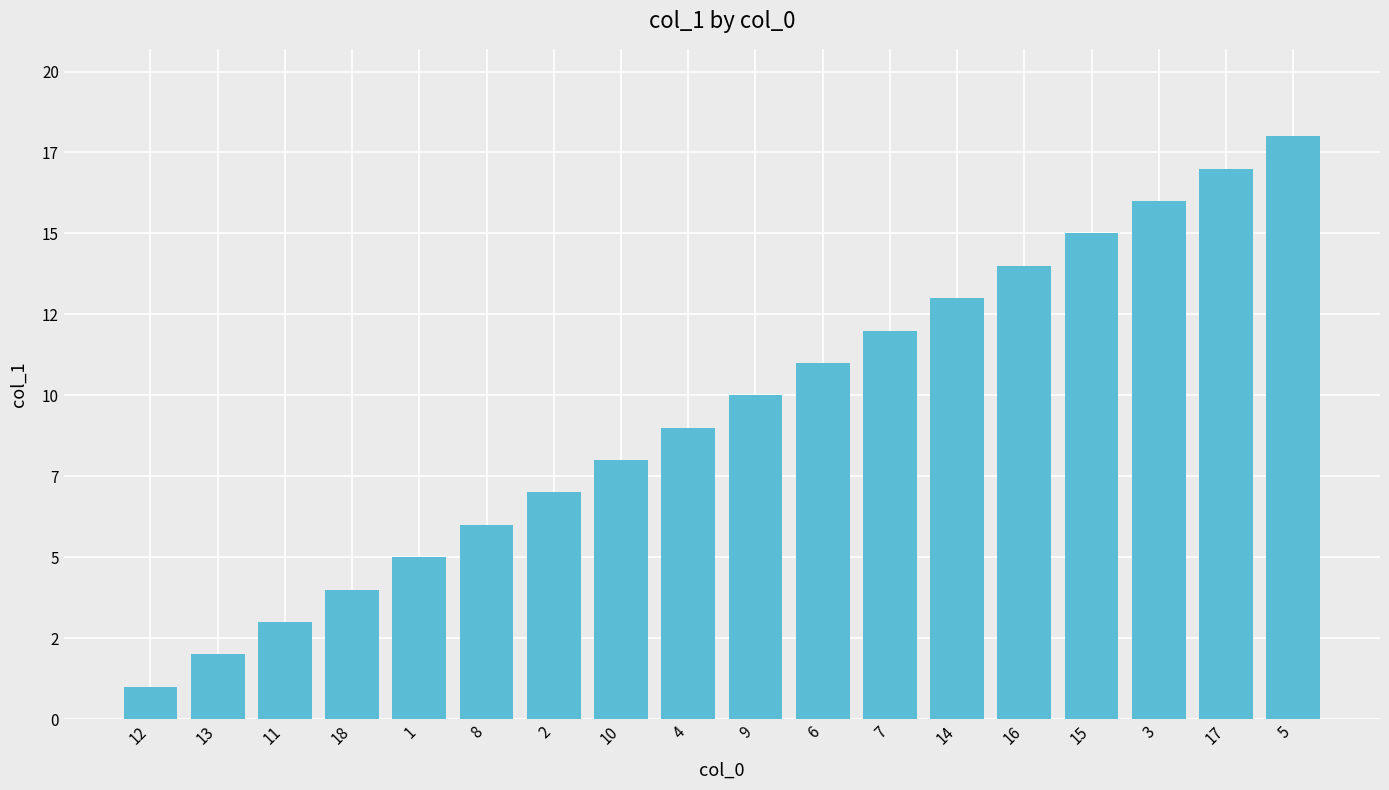

At which category does the chart reach its peak across all series?

5